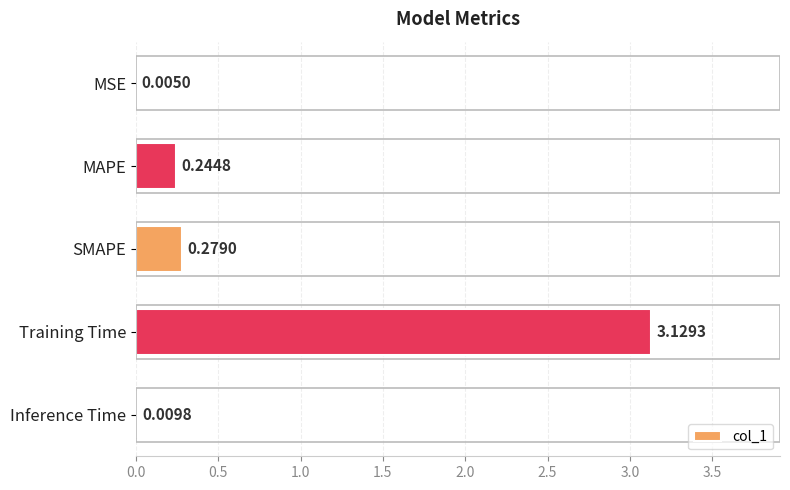

Where is the data nearest to the value 1?

SMAPE